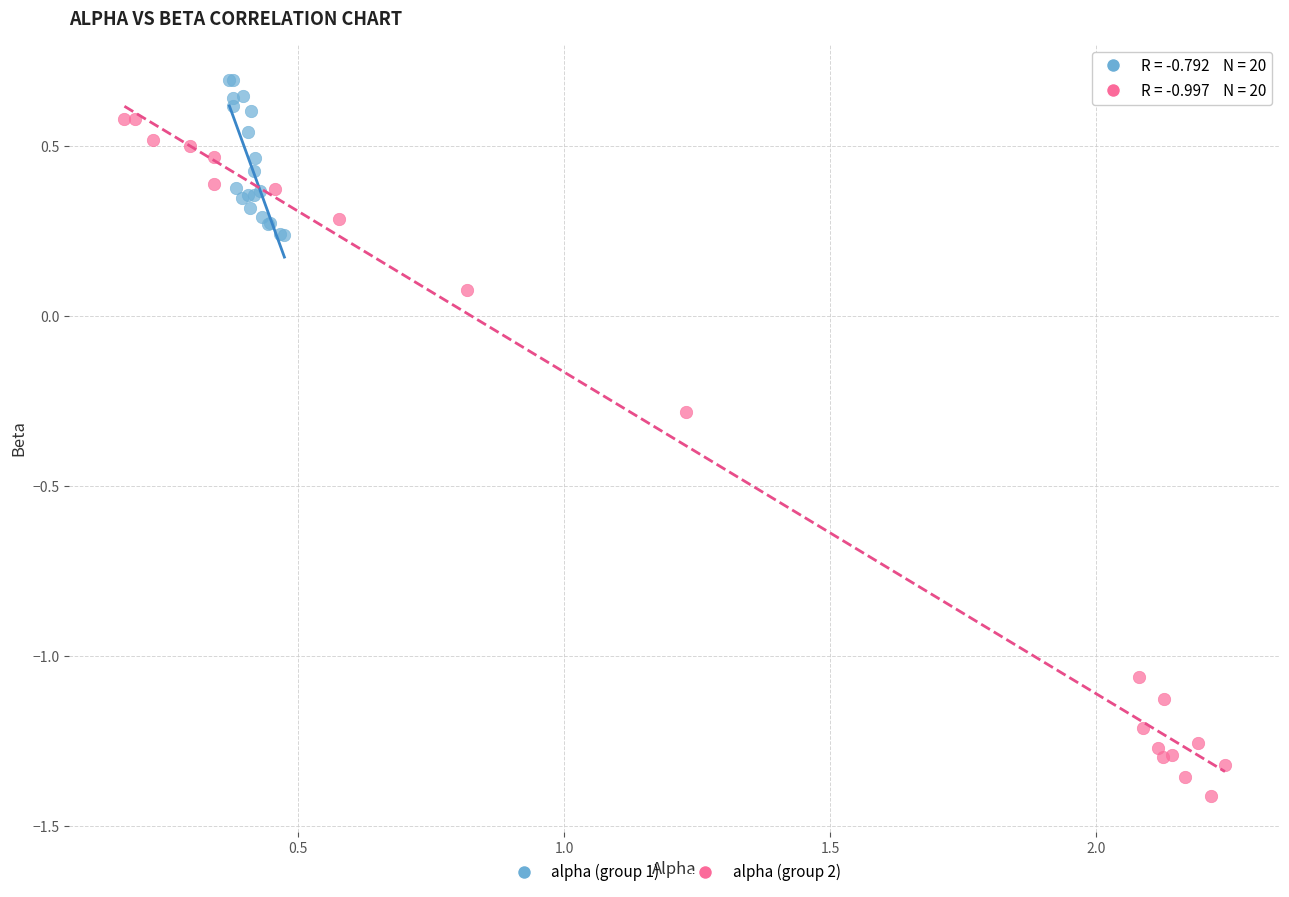

Which series reaches the minimum Y coordinate?

alpha (group 2)